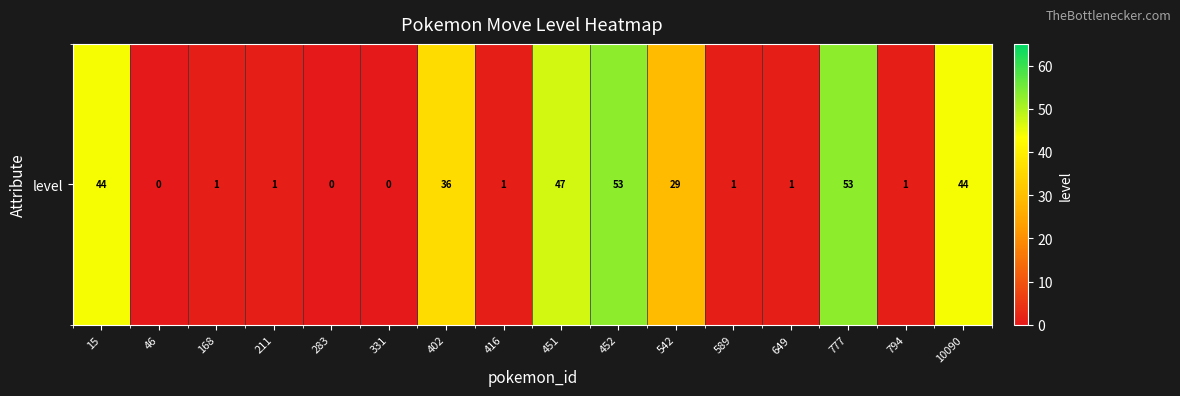

The chart shows a value of 71 at 15. True or false?

False